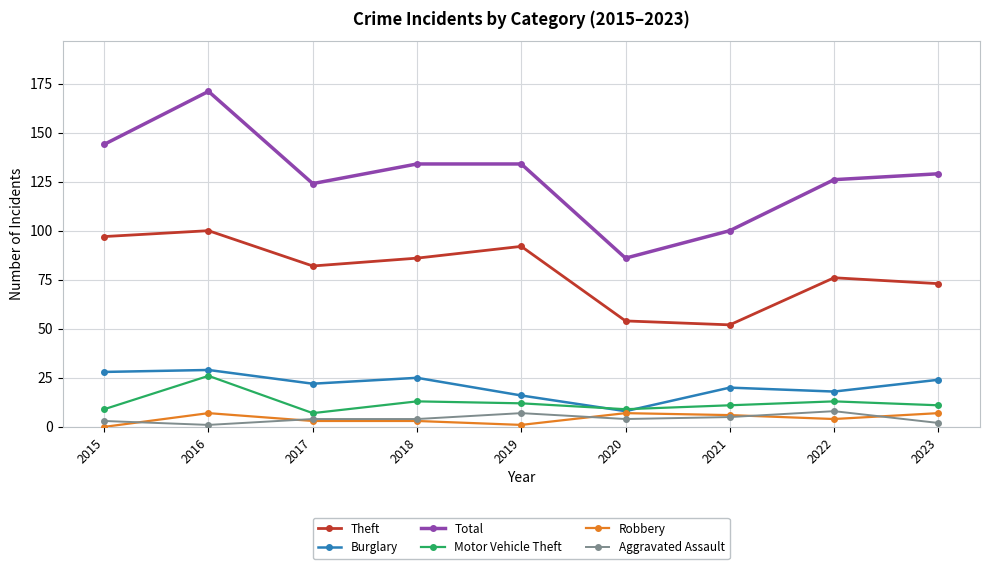

True or false: Motor Vehicle Theft has a value of 11 at 2021.

True